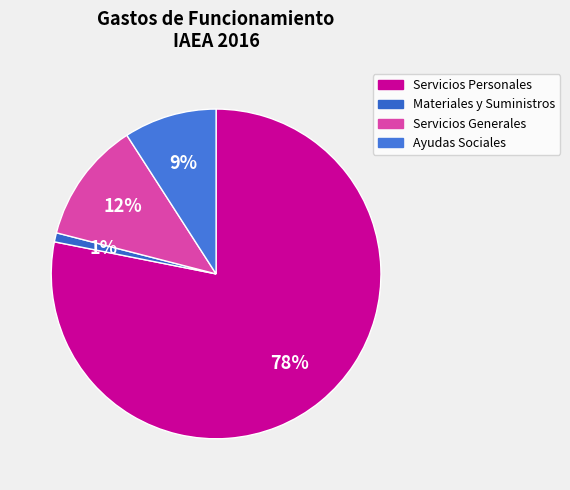

To the nearest percent, what is the average slice percentage?

25%